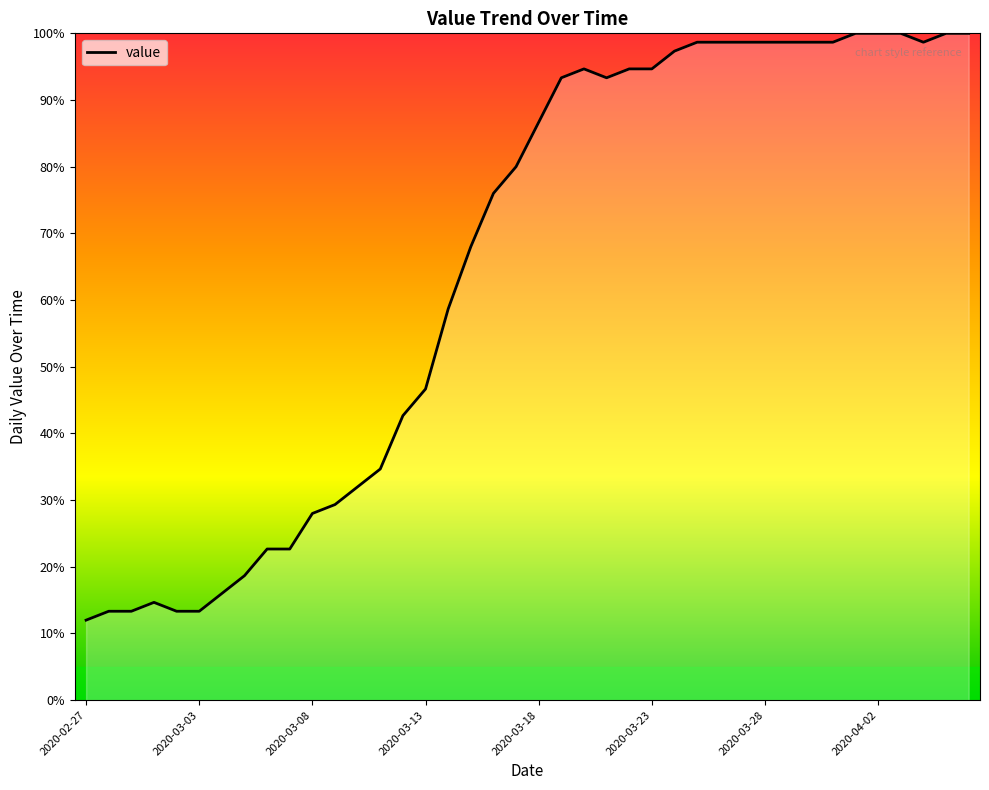

What is the sum of all values?

2600.0